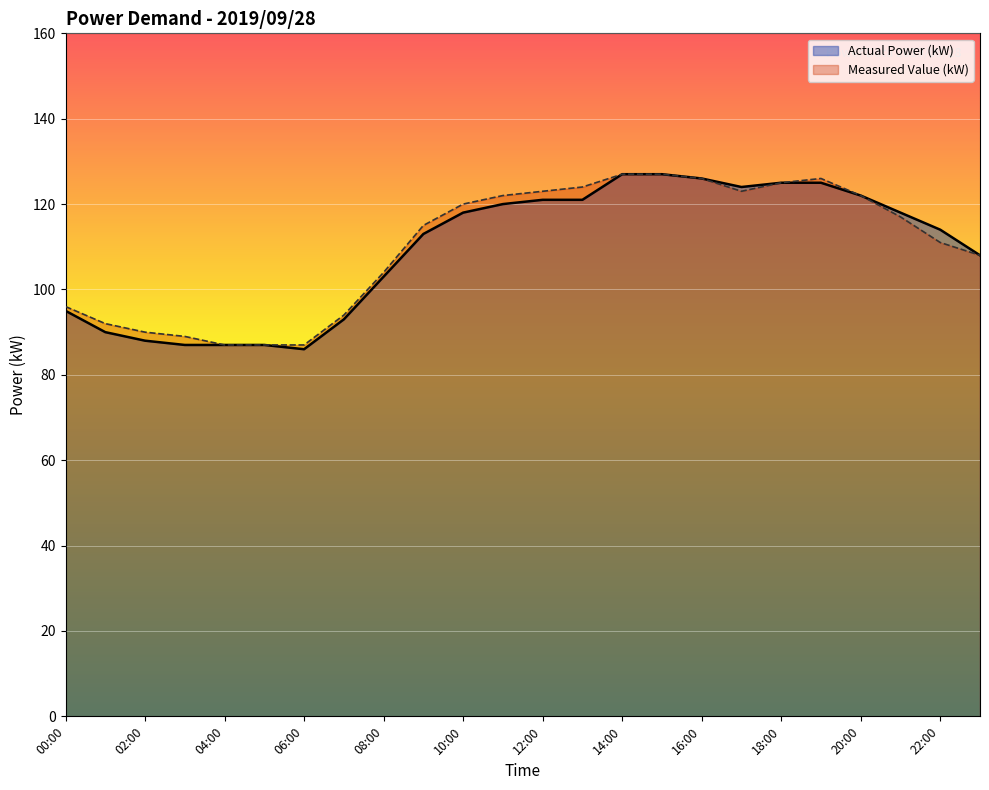

Reading left to right, extract all data points from this chart.

Actual Power (kW): 95	90	88	87	87	87	86	93	103	113	118	120	121	121	127	127	126	124	125	125	122	118	114	108
Measured Value (kW): 96	92	90	89	87	87	87	94	104	115	120	122	123	124	127	127	126	123	125	126	122	117	111	108